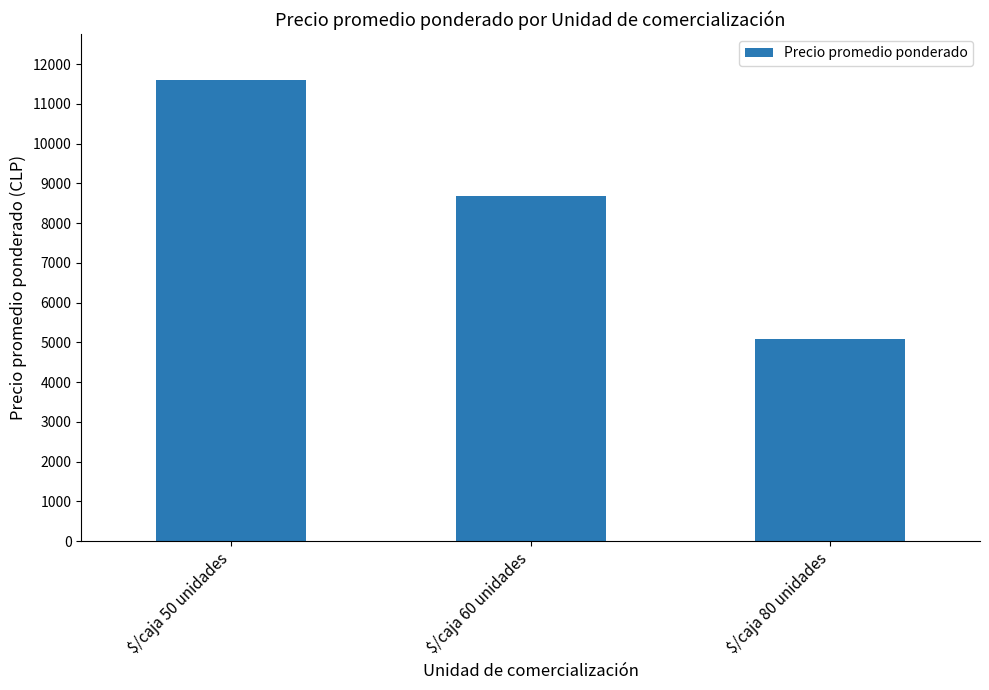

How many distinct data groups are displayed?

1